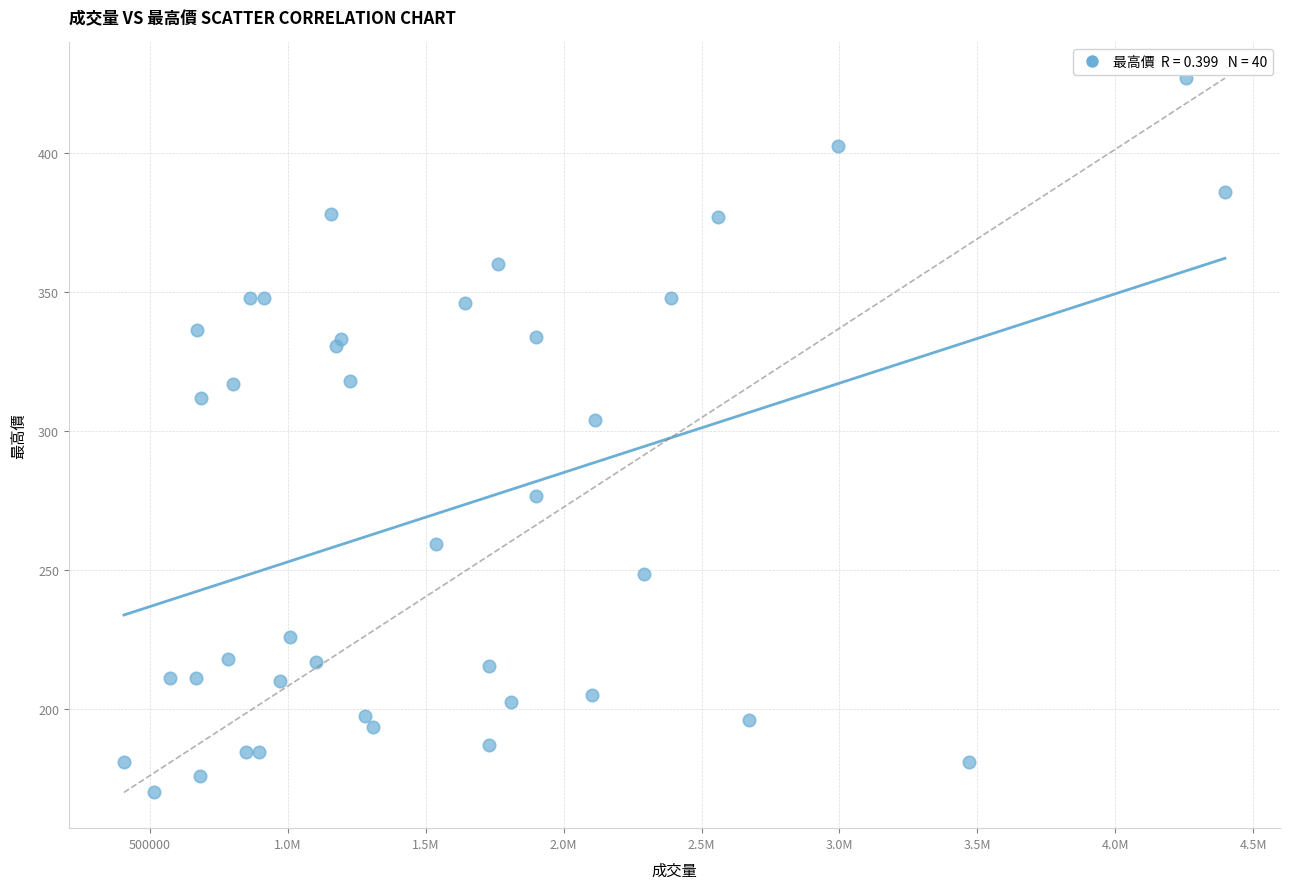

What Y value in the scatter plot is closest to 298?

304.0